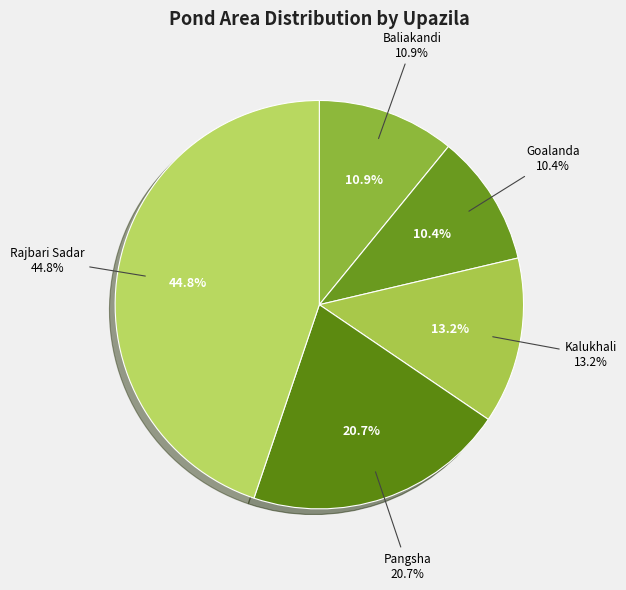

How many segments does this pie chart have?

5